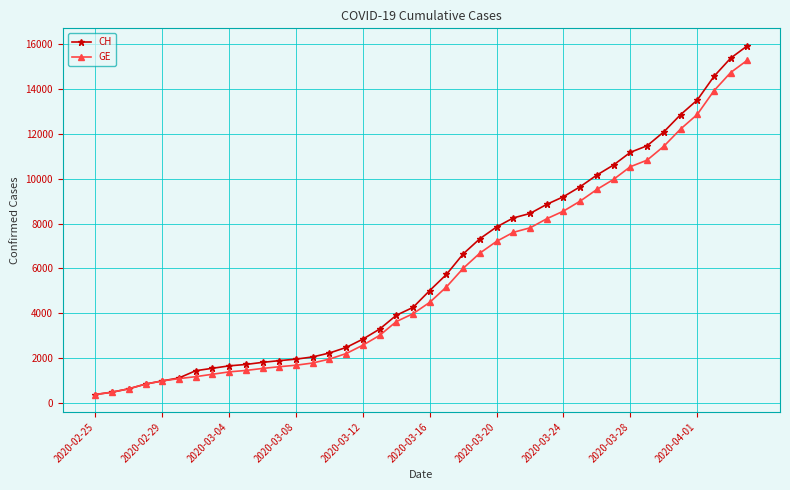

Which series has the widest spread of values?

CH